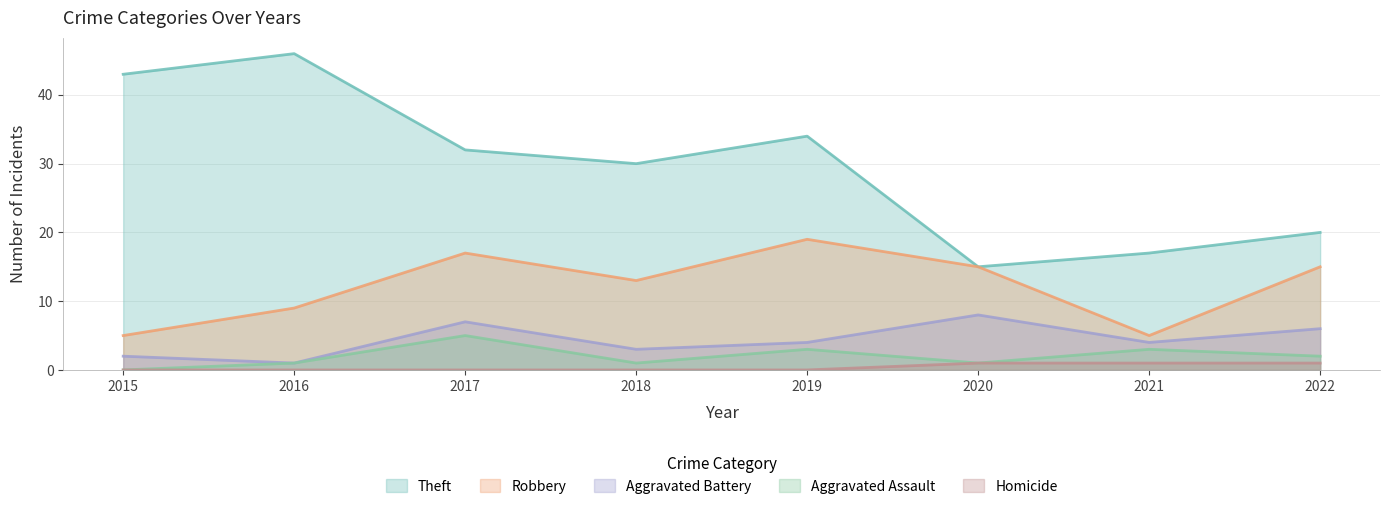

At how many categories does at least one series exceed 24?

5